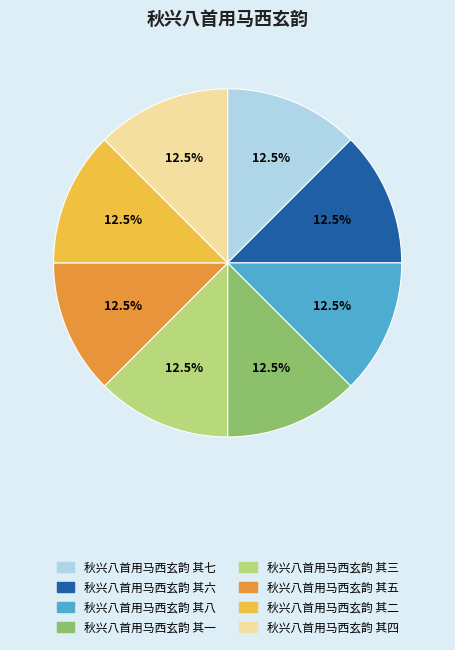

Does any single category account for the majority?

No